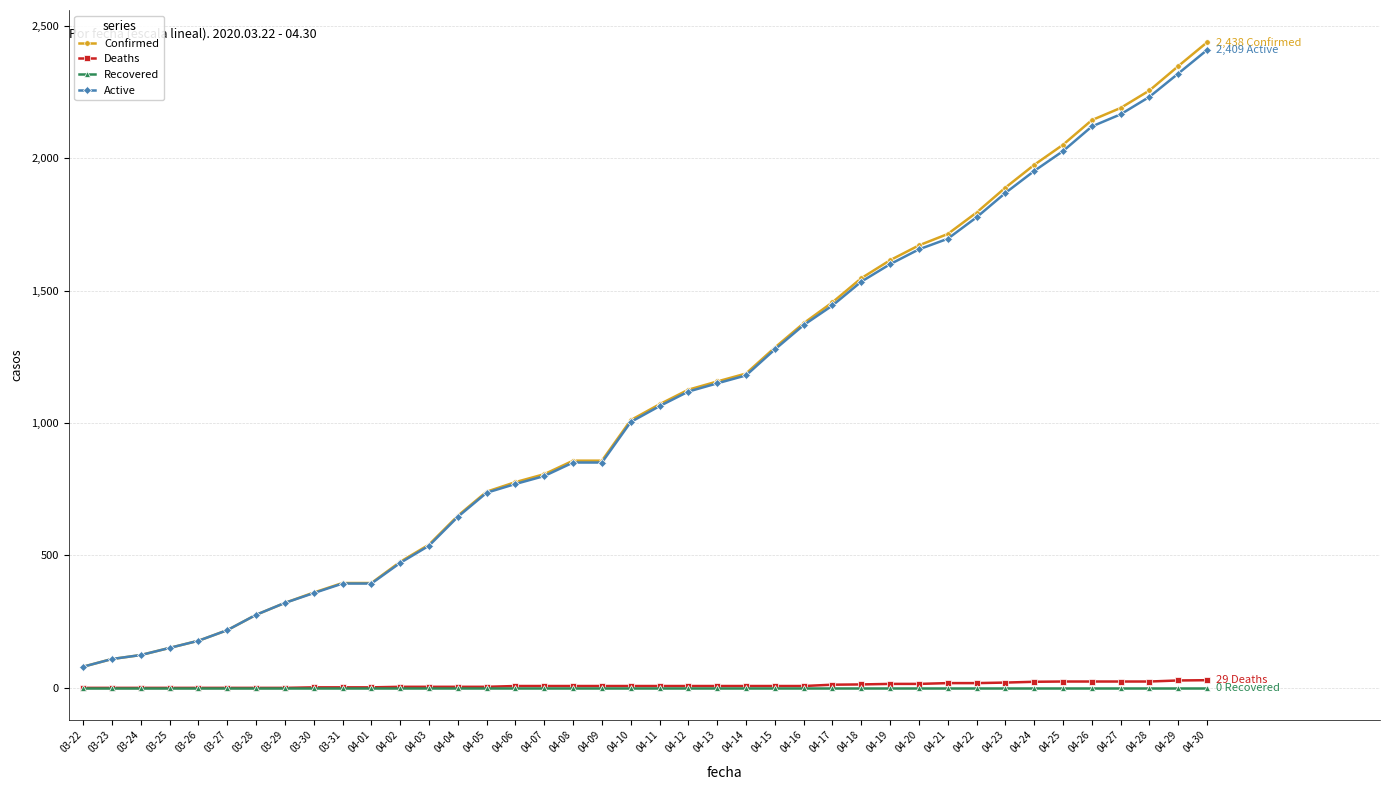

What is the difference between the maximum and minimum values in the Deaths series?

29